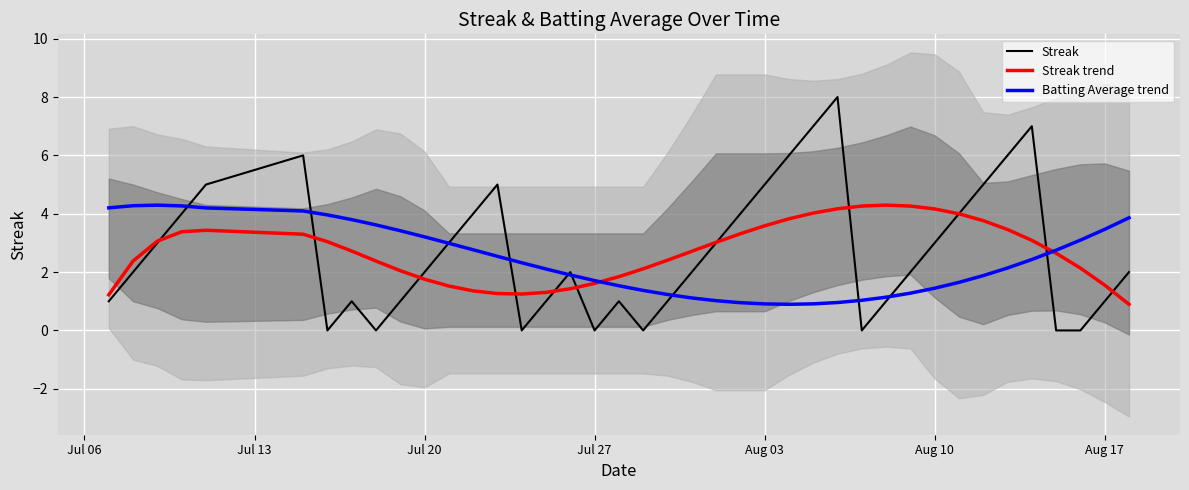

True or false: Batting Average trend has more than 1 interior local peaks.

False